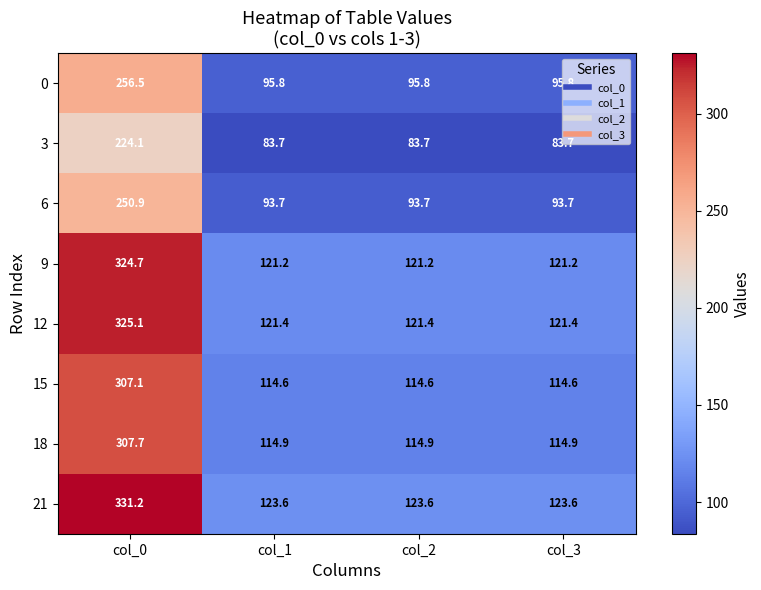

True or false: 9 has a value of 187.2 at col_1.

False